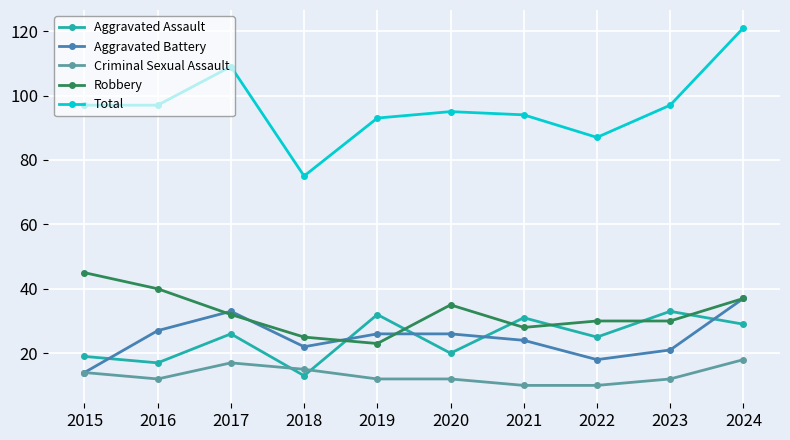

What is the value of the Aggravated Battery point at the 4th from the left?

22